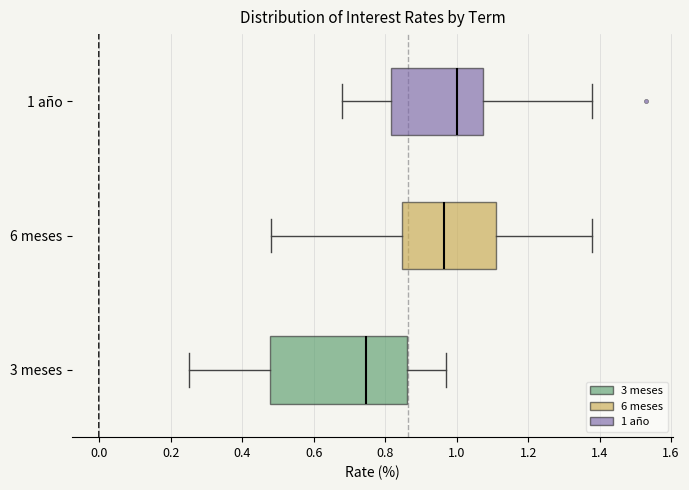

Reading bottom to top, transcribe this box plot: for each box, give where its median line is, the range the box spans, and where its two whiskers end, as read against the x-axis. The values are not printed on the chart, so give them approximately, as read against the axis.

3 meses: median 0.74, box 0.48 to 0.86, whiskers 0.26 to 0.98
6 meses: median 0.96, box 0.84 to 1.12, whiskers 0.48 to 1.38
1 año: median 1.00, box 0.82 to 1.08, whiskers 0.68 to 1.38